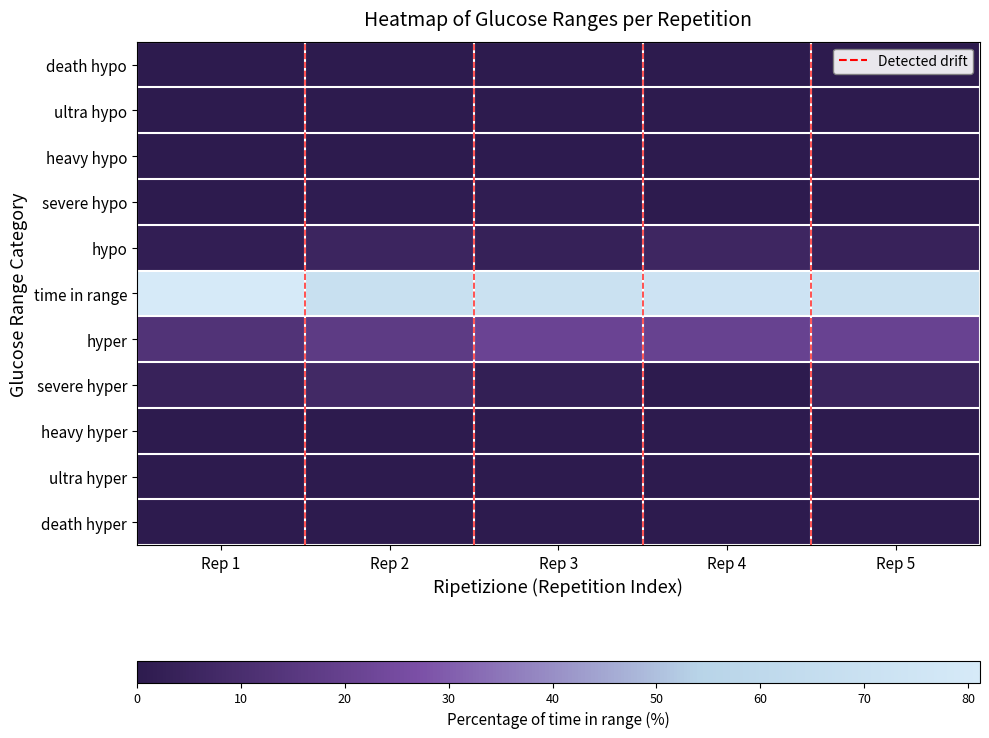

What is the spread (max minus min) of values at Rep 2?

68.9